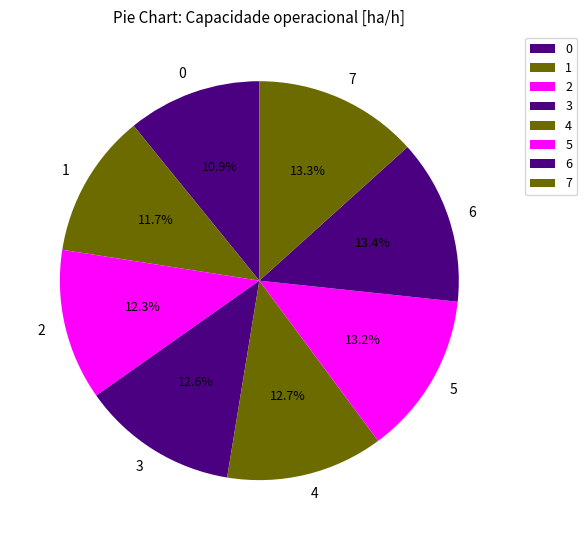

Is there a majority slice in this chart?

No